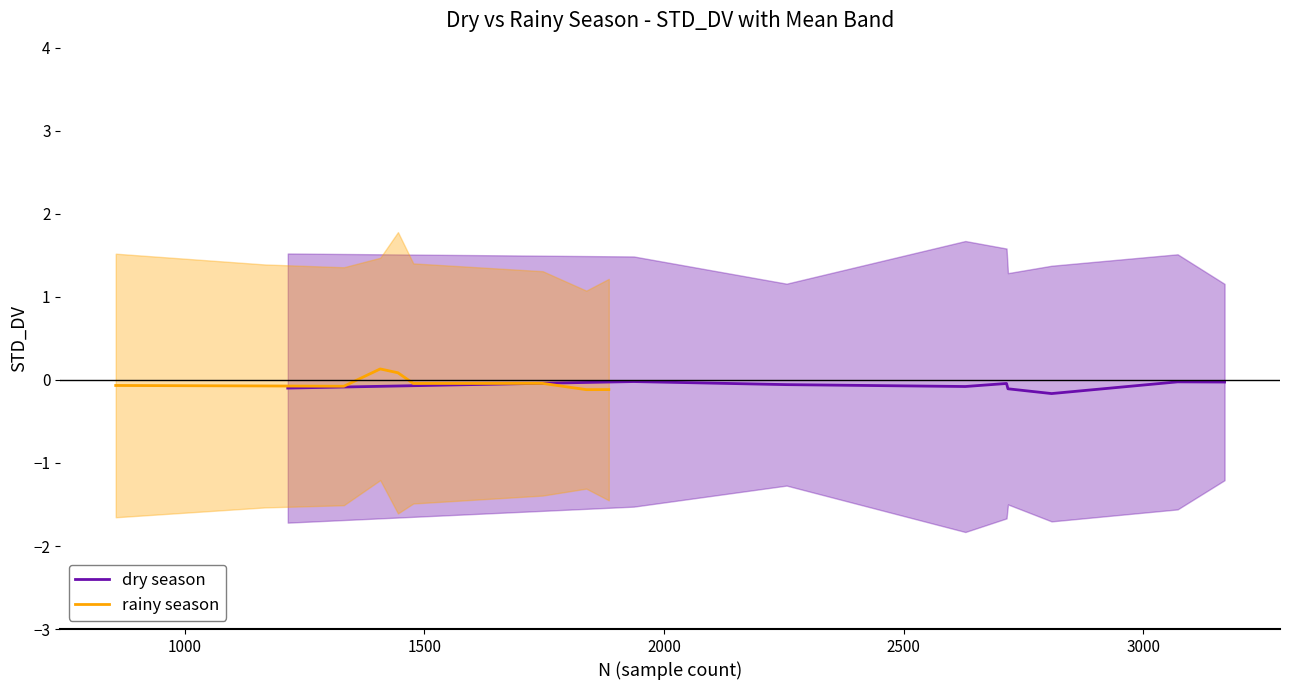

The rainy season series shows -0.1 at 1500. True or false?

True